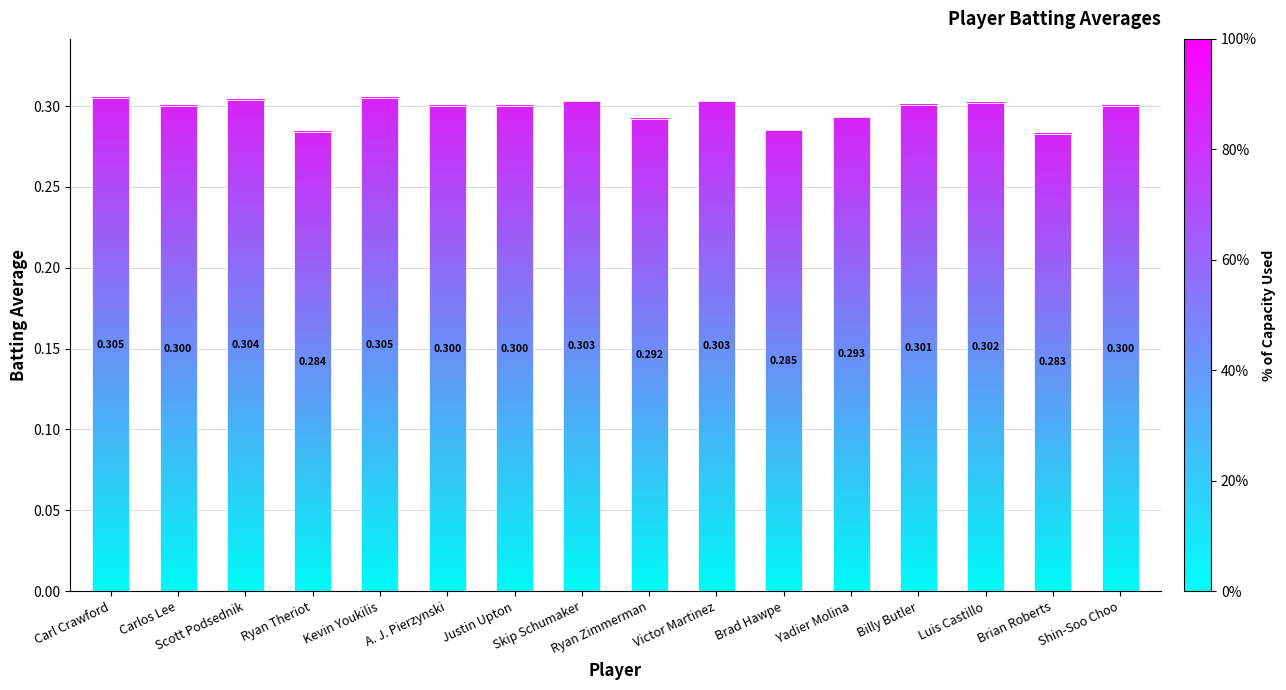

Reading left to right, extract all data points from this chart.

0.3	0.3	0.3	0.3	0.3	0.3	0.3	0.3	0.3	0.3	0.3	0.3	0.3	0.3	0.3	0.3